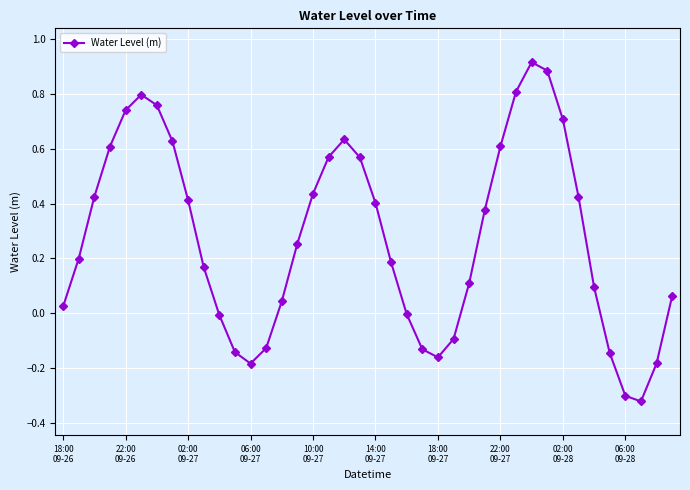

True or false: the data has more than 1 interior local peaks.

True